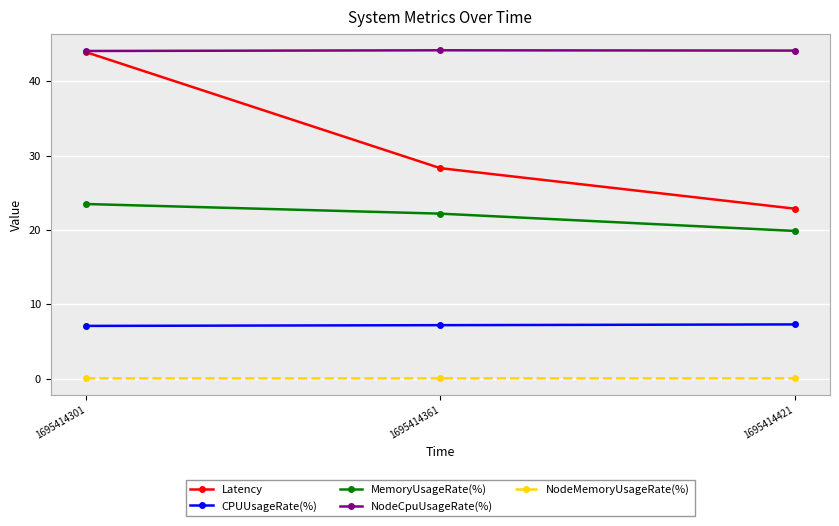

Which series has the largest total across all categories?

NodeCpuUsageRate(%)